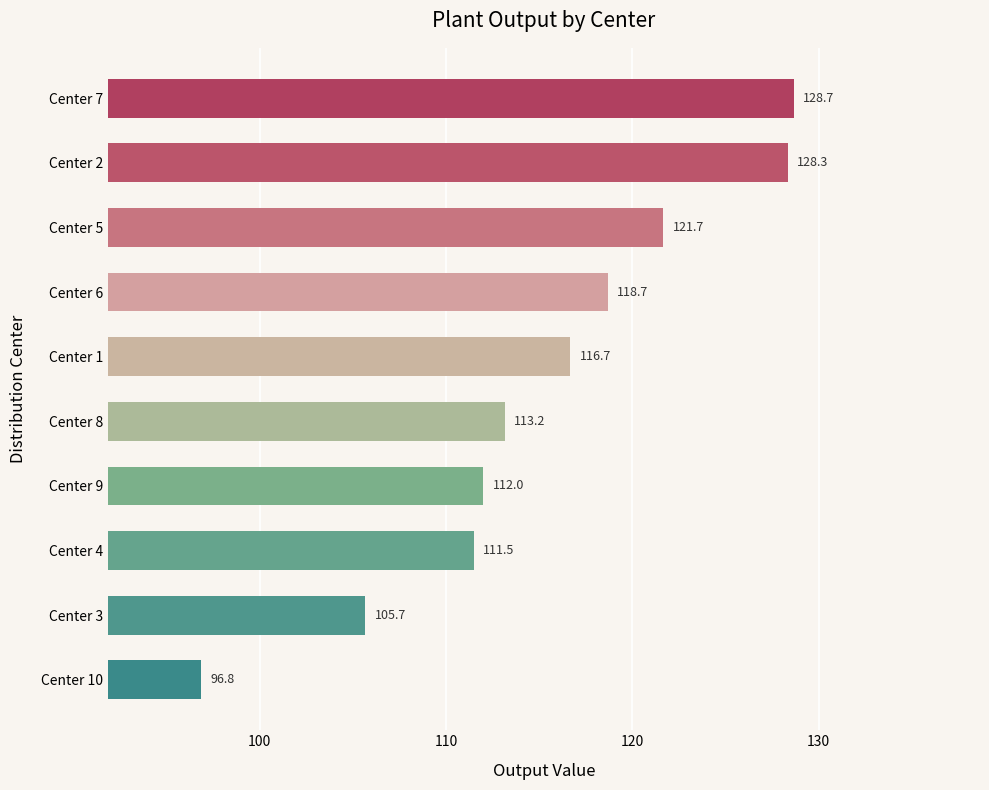

Rank the categories by value from highest to lowest.

Center 7, Center 2, Center 5, Center 6, Center 1, Center 8, Center 9, Center 4, Center 3, Center 10